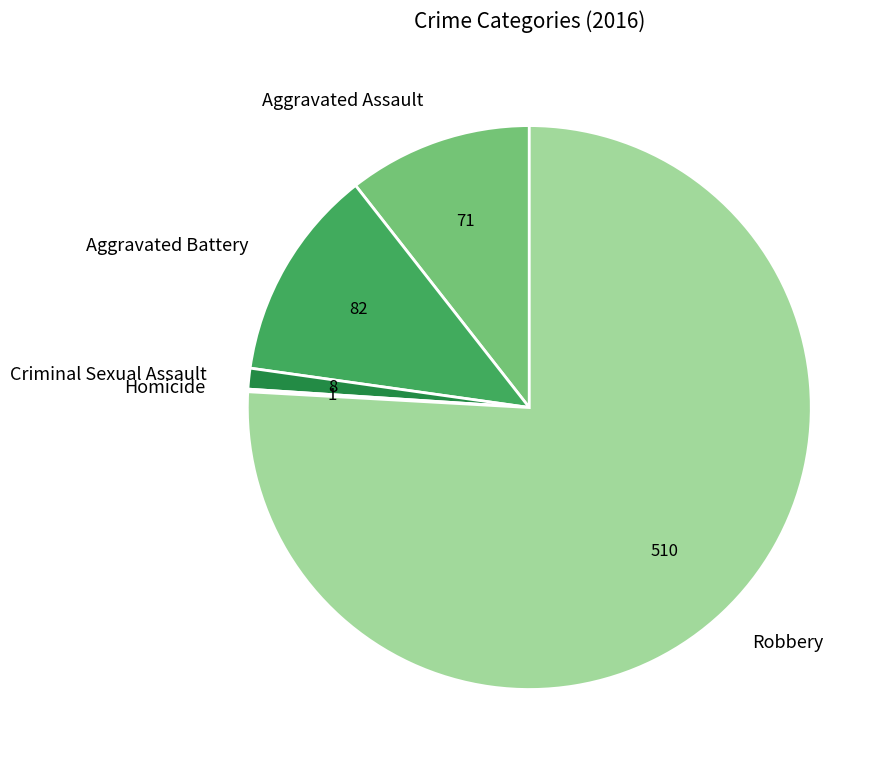

What is the largest slice in the pie chart?

Robbery